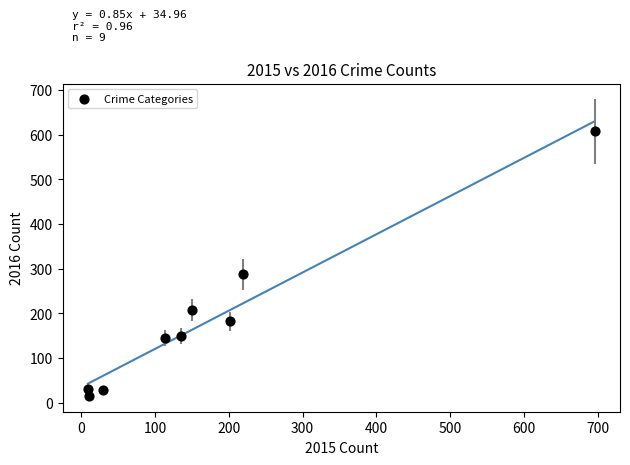

What Y value in the scatter plot is closest to 311?

287